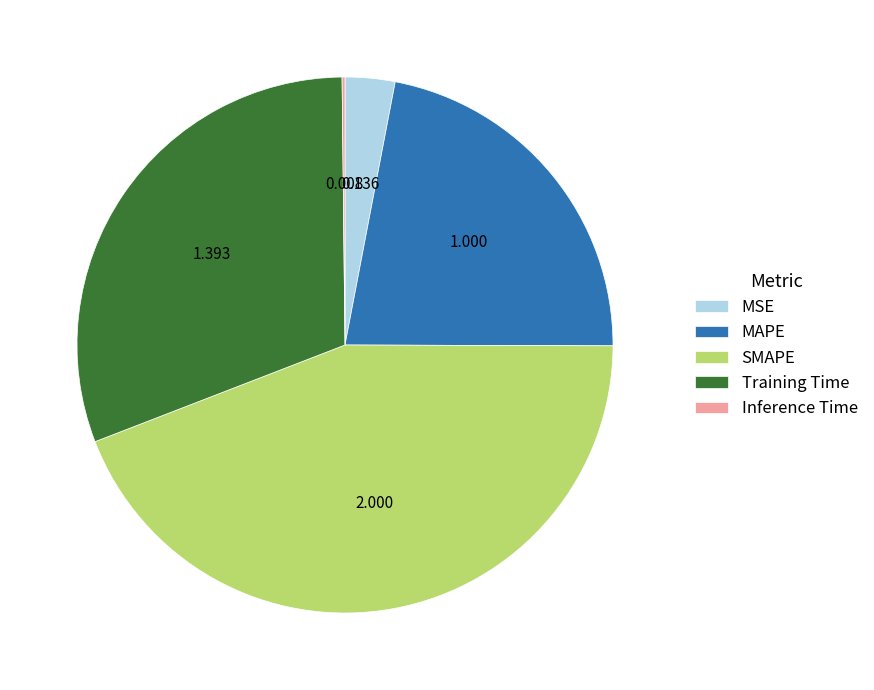

Do MSE and SMAPE together represent more than half of the pie?

No